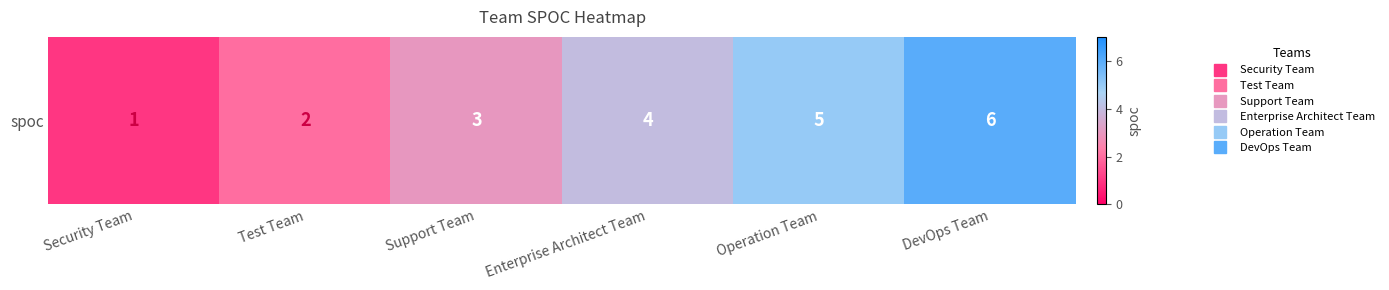

Which has a higher value, Operation Team or Enterprise Architect Team?

Operation Team